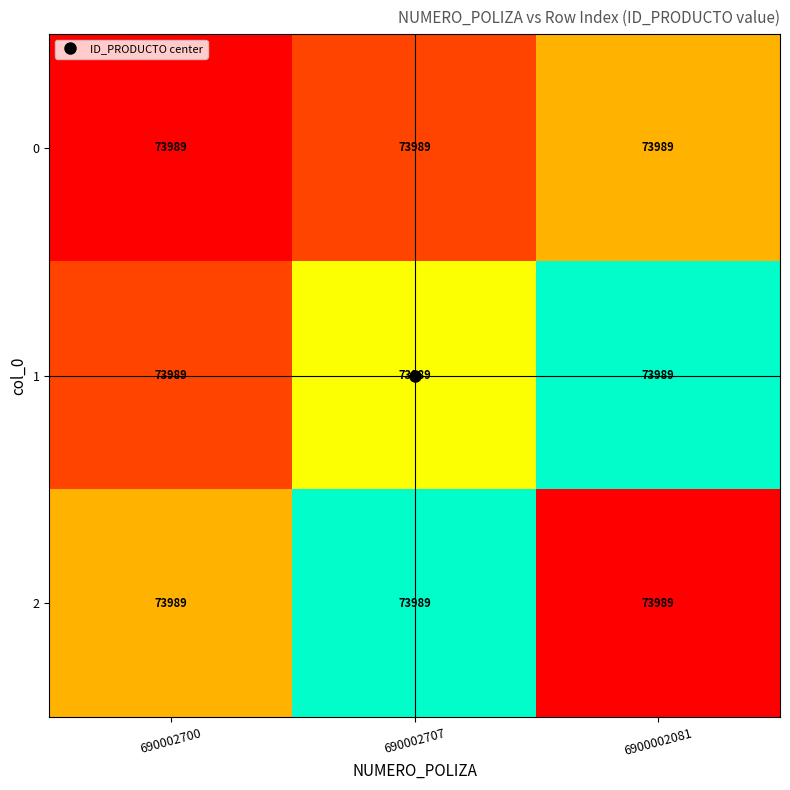

List the series in order of their overall mean, lowest first.

0, 1, 2